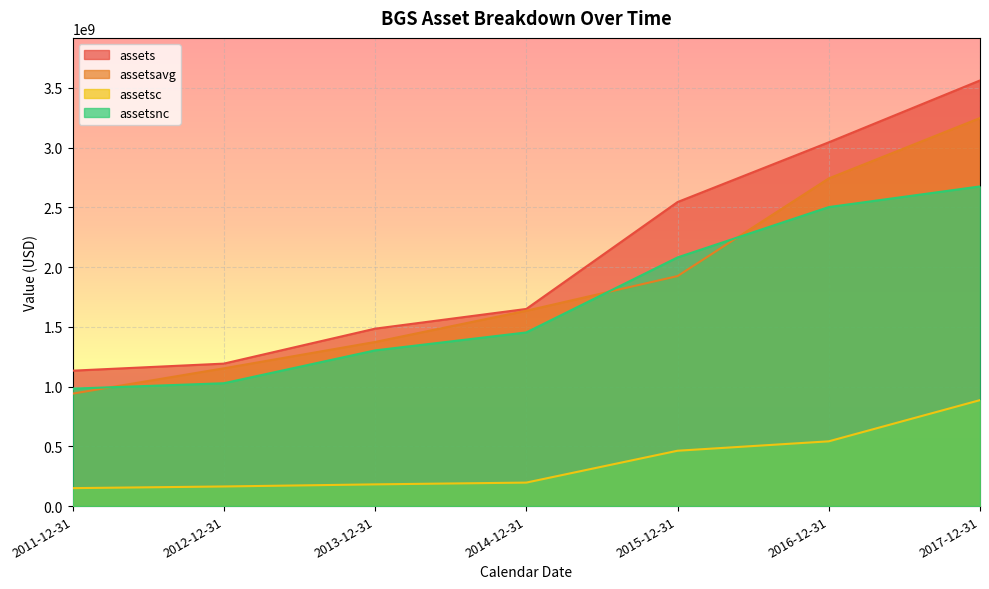

Between 2012-12-31 and 2013-12-31, which series saw the biggest shift?

assets